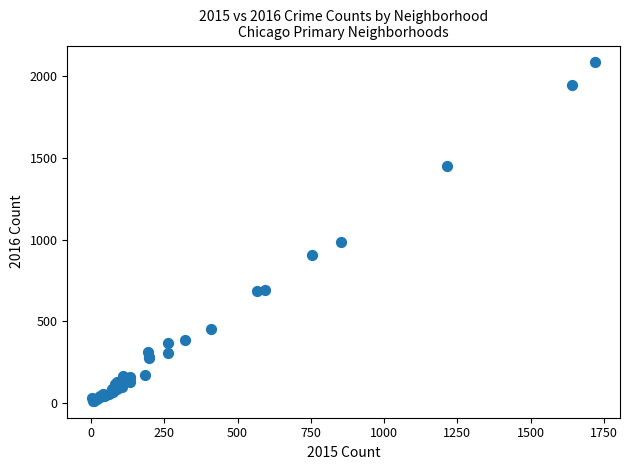

What Y value in the scatter plot is closest to 1048?

983